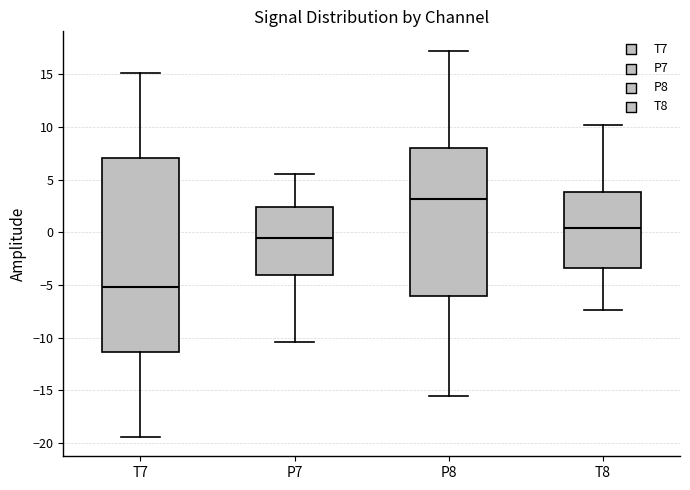

Which box is the tallest, from its lower edge to its upper edge?

T7